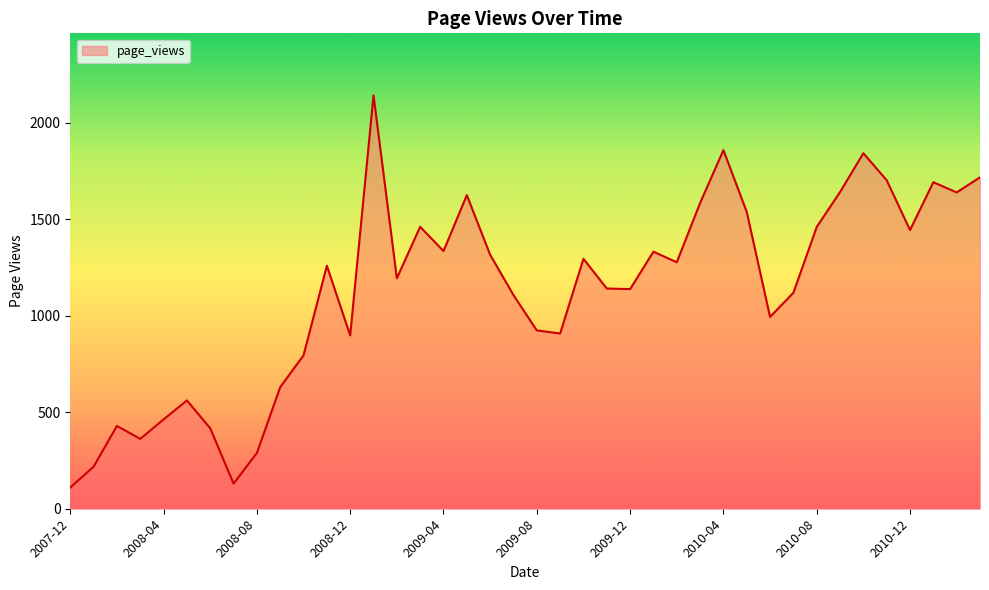

What is the difference between the maximum and minimum values?

2032